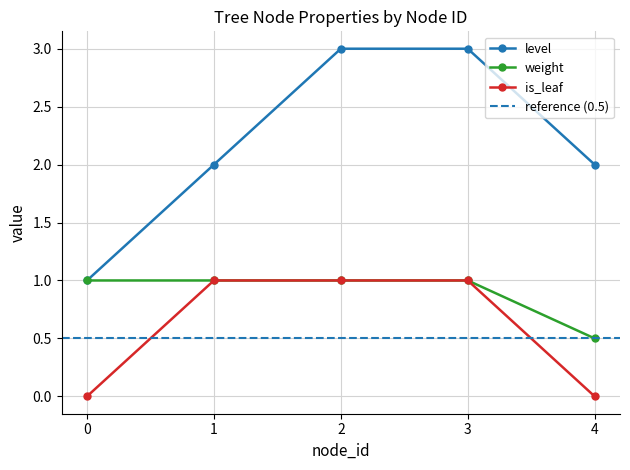

True or false: is_leaf has more than 1 interior local peaks.

False